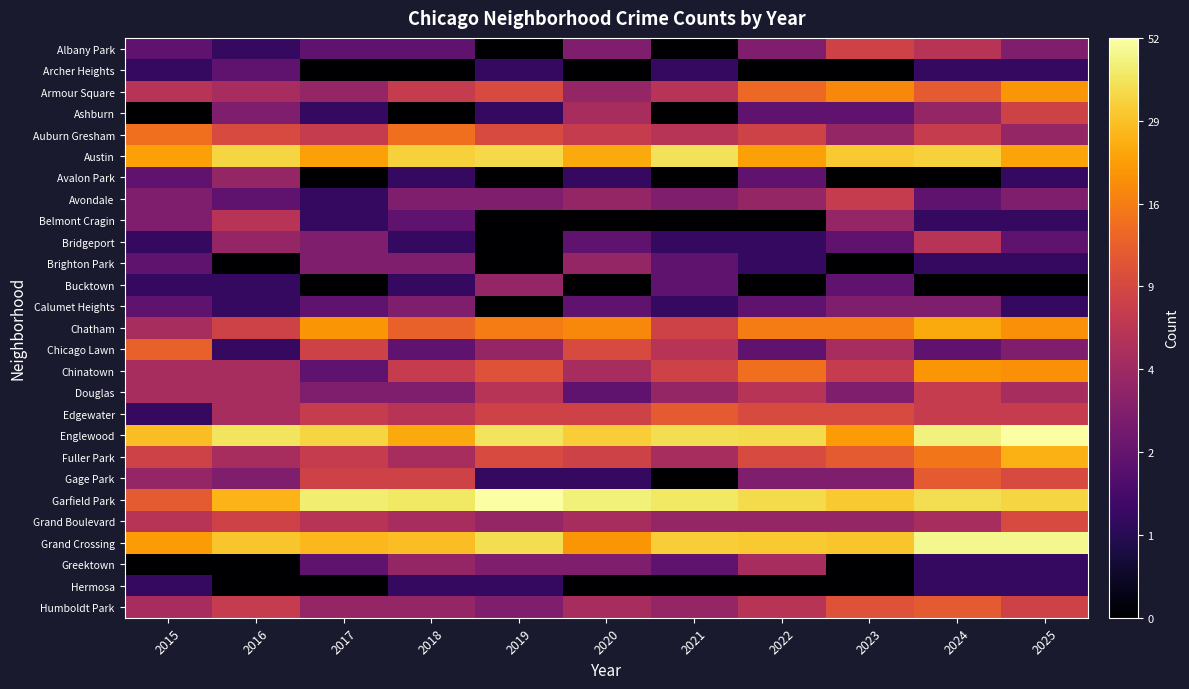

Rank the series at 2022 from lowest to highest value.

Archer Heights, Belmont Cragin, Bucktown, Hermosa, Bridgeport, Brighton Park, Ashburn, Avalon Park, Calumet Heights, Chicago Lawn, Albany Park, Gage Park, Avondale, Grand Boulevard, Greektown, Douglas, Humboldt Park, Auburn Gresham, Edgewater, Fuller Park, Armour Square, Chinatown, Chatham, Austin, Grand Crossing, Englewood, Garfield Park